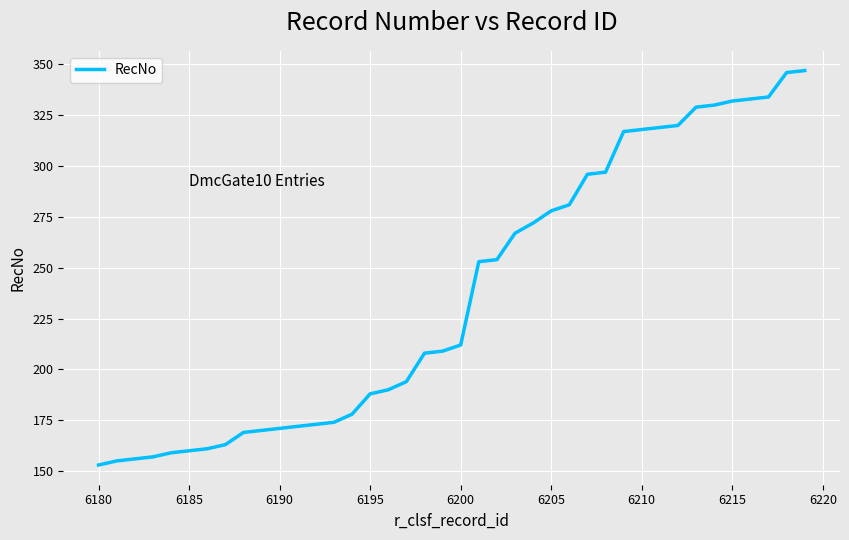

How many distinct data groups are displayed?

1